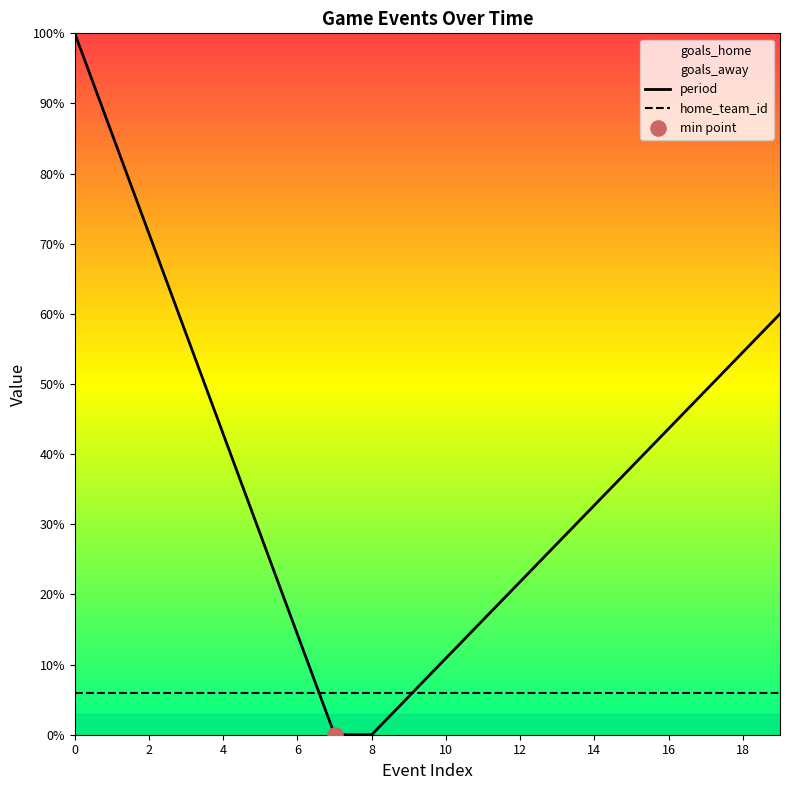

What are all the series names shown in the legend?

goals_home, goals_away, period, home_team_id